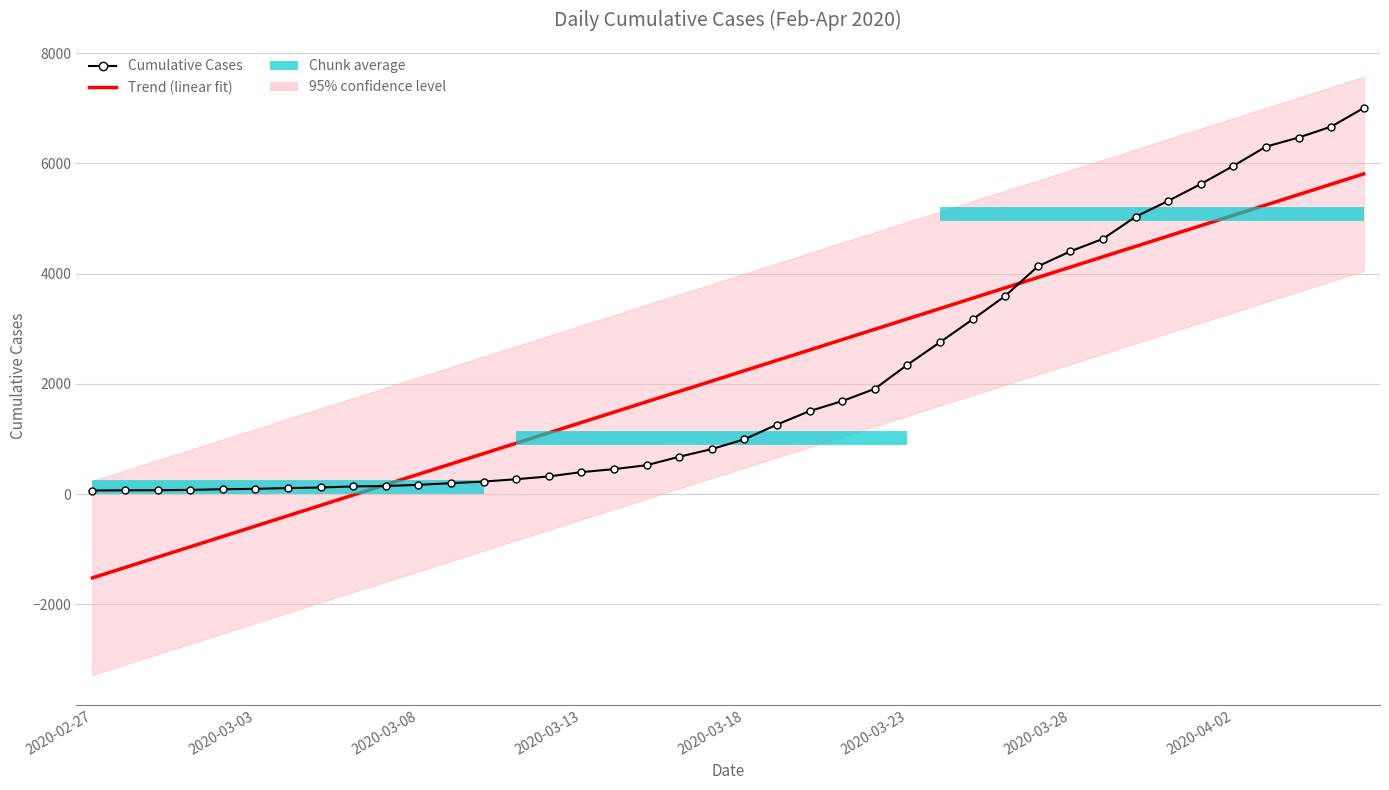

Reading right to left, list all the values displayed in this chart.

2020-04-06=7004	2020-04-05=6666	2020-04-04=6468	2020-04-03=6303	2020-04-02=5954	2020-04-01=5624	2020-03-31=5319	2020-03-30=5030	2020-03-29=4630	2020-03-28=4404	2020-03-27=4130	2020-03-26=3593	2020-03-25=3168	2020-03-24=2754	2020-03-23=2345	2020-03-22=1909	2020-03-21=1686	2020-03-20=1505	2020-03-19=1261	2020-03-18=993	2020-03-17=816	2020-03-16=677	2020-03-15=523	2020-03-14=452	2020-03-13=398	2020-03-12=320	2020-03-11=269	2020-03-10=226	2020-03-09=197	2020-03-08=167	2020-03-07=146	2020-03-06=138	2020-03-05=119	2020-03-04=108	2020-03-03=95	2020-03-02=87	2020-03-01=76	2020-02-29=69	2020-02-28=68	2020-02-27=64